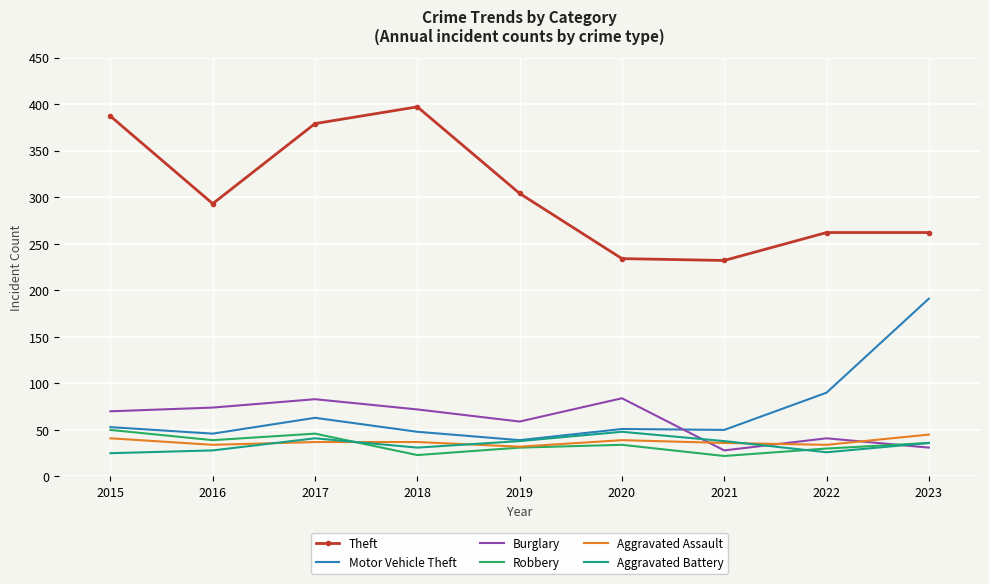

Read the Theft value at 2018.

397